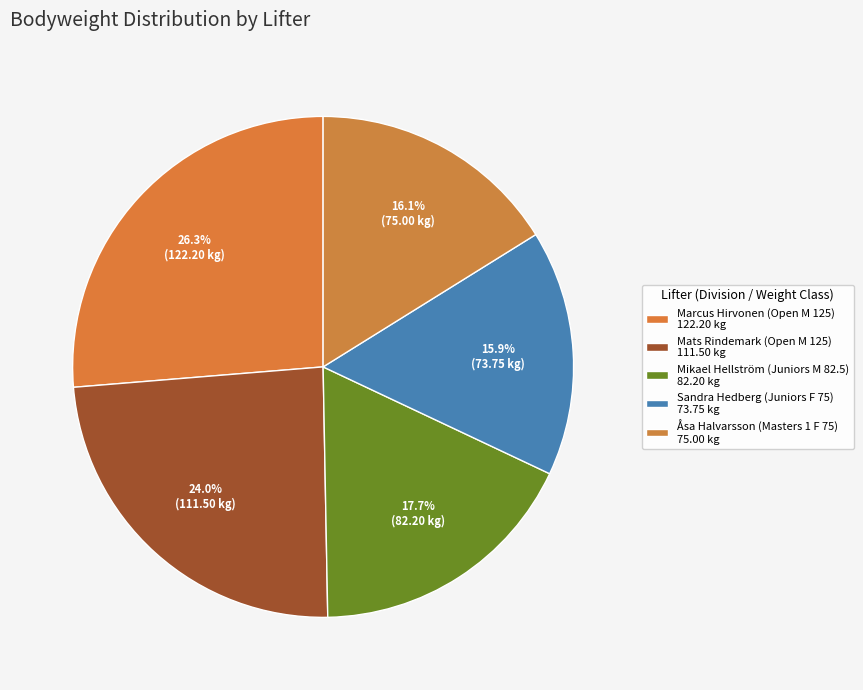

Combined, do Mikael Hellström (Juniors M 82.5) and Mats Rindemark (Open M 125) account for over 50%?

No